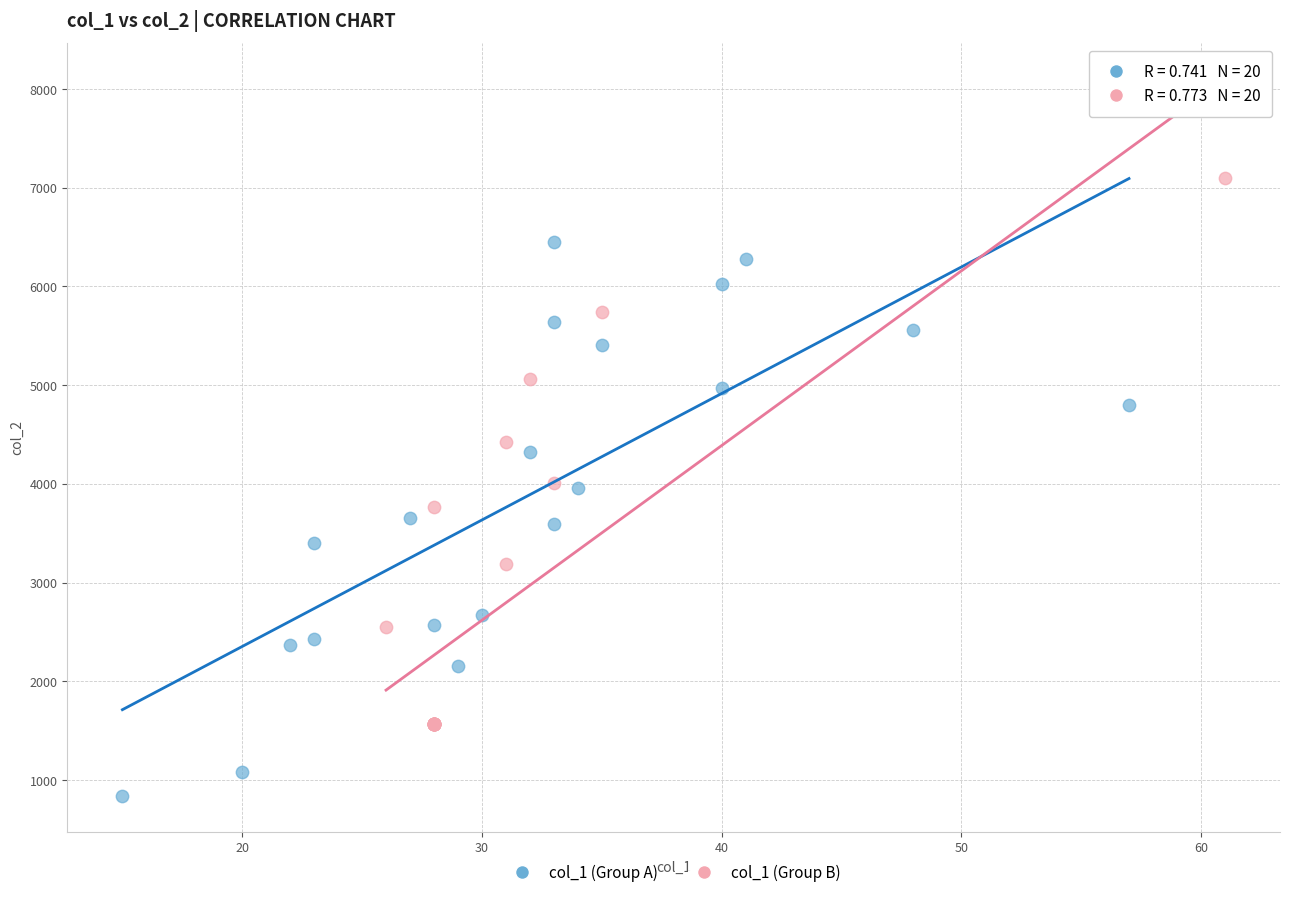

Which series contains the highest Y value?

col_1 (Group B)